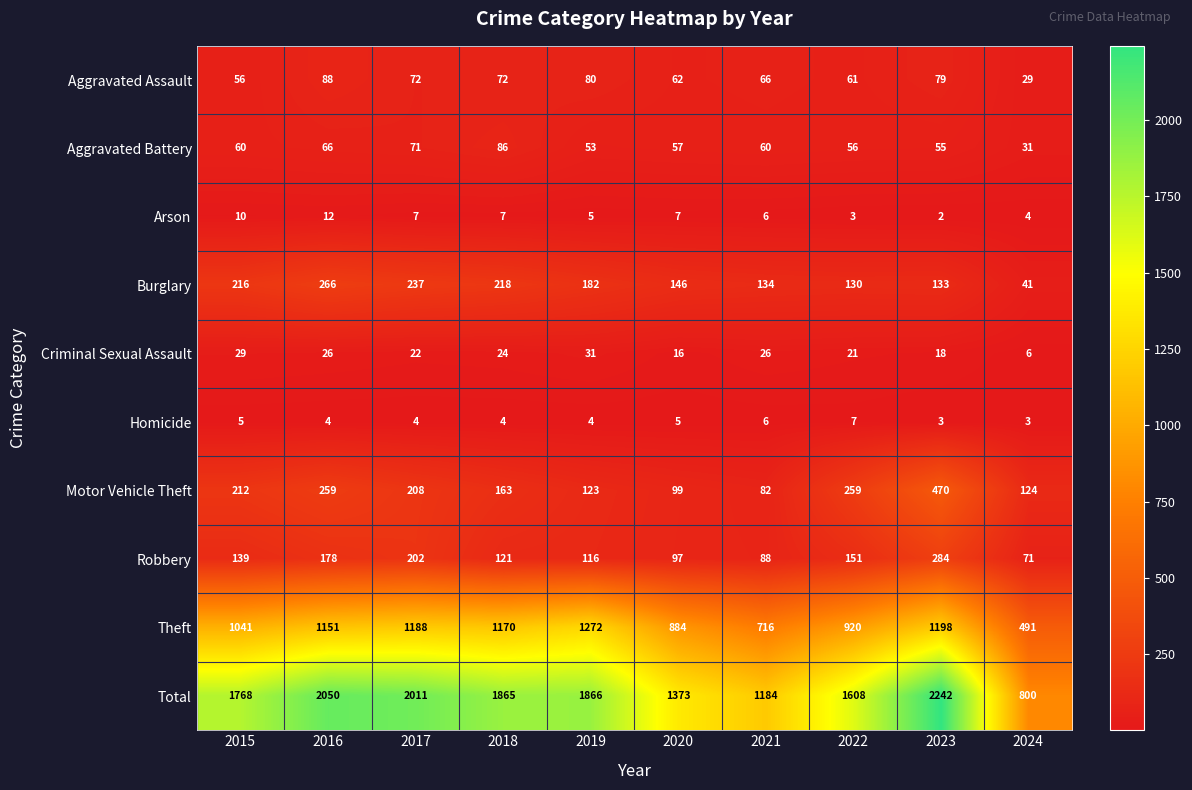

What is the difference between the maximum and minimum values in the Robbery series?

213